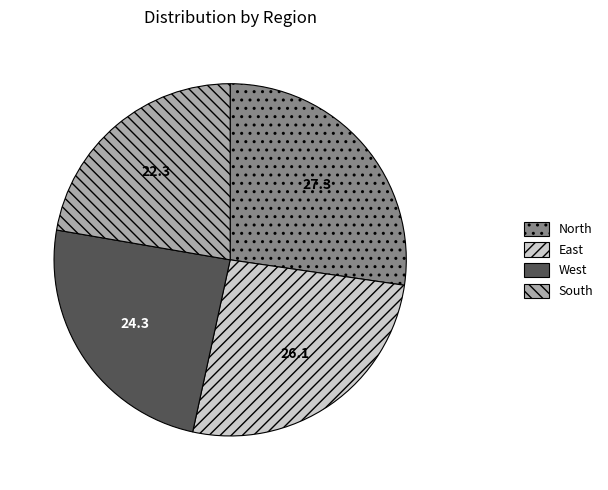

The South slice represents 13% of the pie. True or false?

False